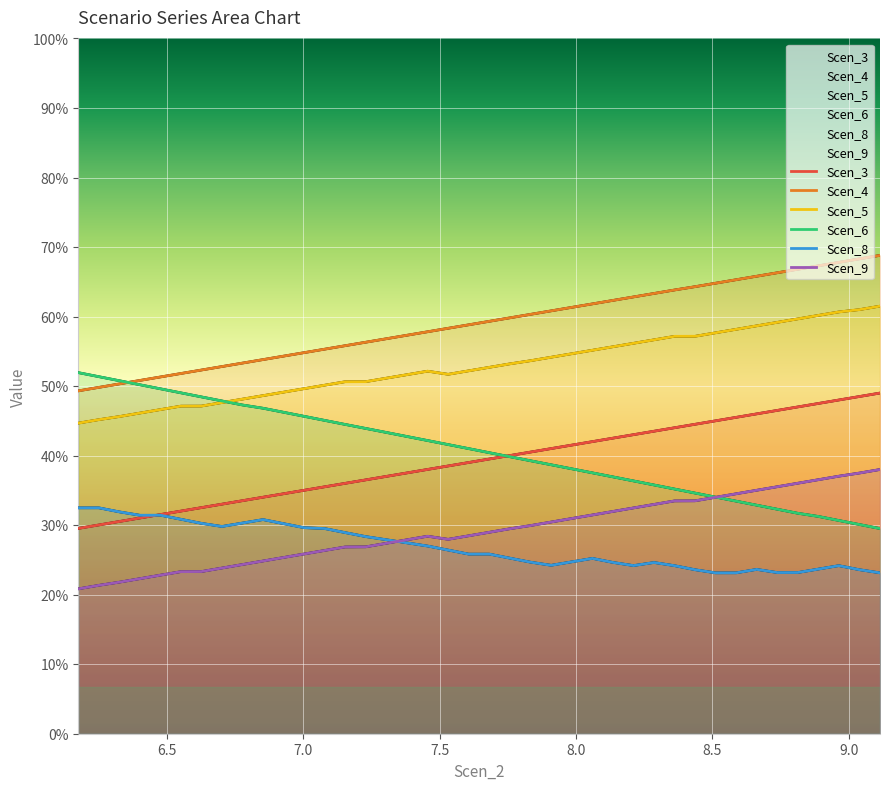

What is the difference between the highest and lowest values at 7.304701464759122?

4.4